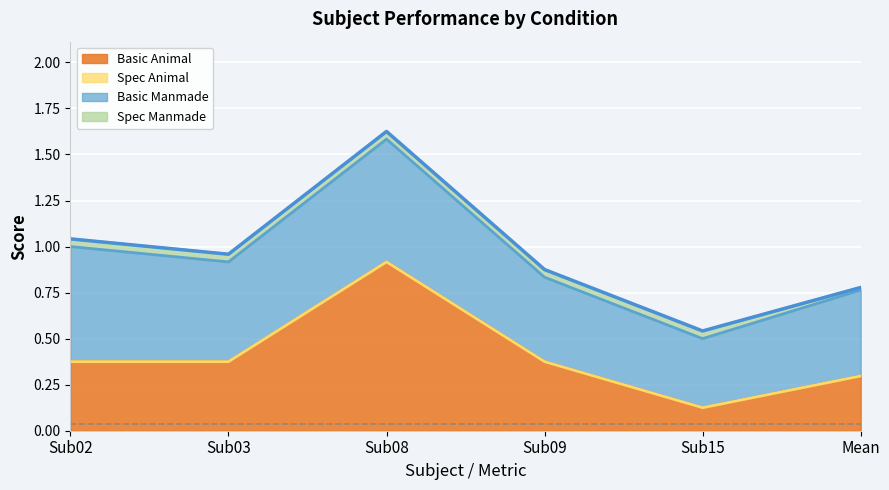

Reading left to right, what are all the values shown in this chart?

Basic Animal: Sub02=0.4	Sub03=0.4	Sub08=0.9	Sub09=0.4	Sub15=0.1	Mean=0.3
Spec Animal: Sub02=0.0	Sub03=0.0	Sub08=0.0	Sub09=0.0	Sub15=0.0	Mean=0.0
Basic Manmade: Sub02=0.6	Sub03=0.5	Sub08=0.7	Sub09=0.5	Sub15=0.4	Mean=0.5
Spec Manmade: Sub02=0.0	Sub03=0.0	Sub08=0.0	Sub09=0.0	Sub15=0.0	Mean=0.0